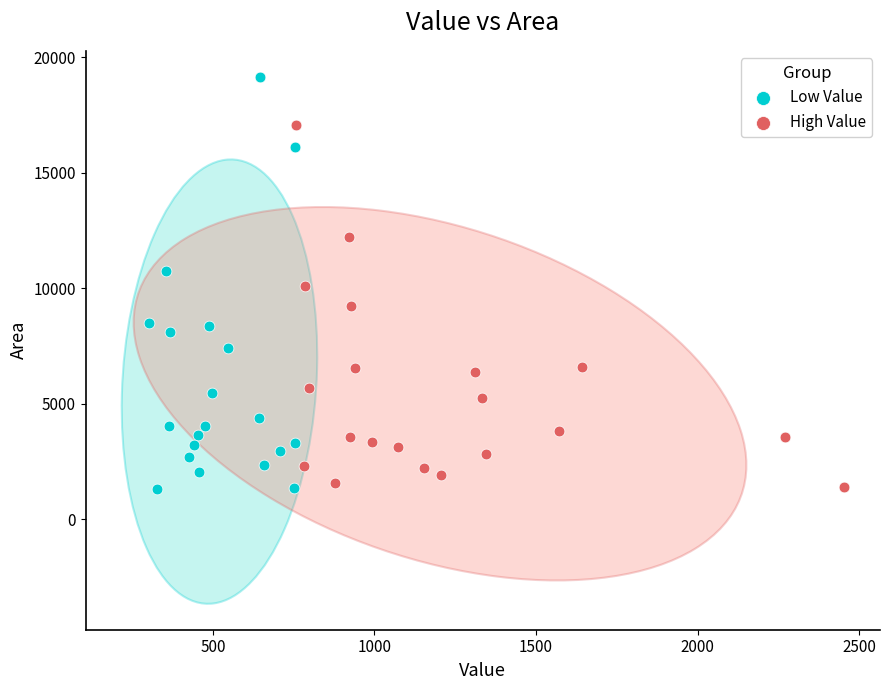

What are all the series names shown in the legend?

Low Value, High Value